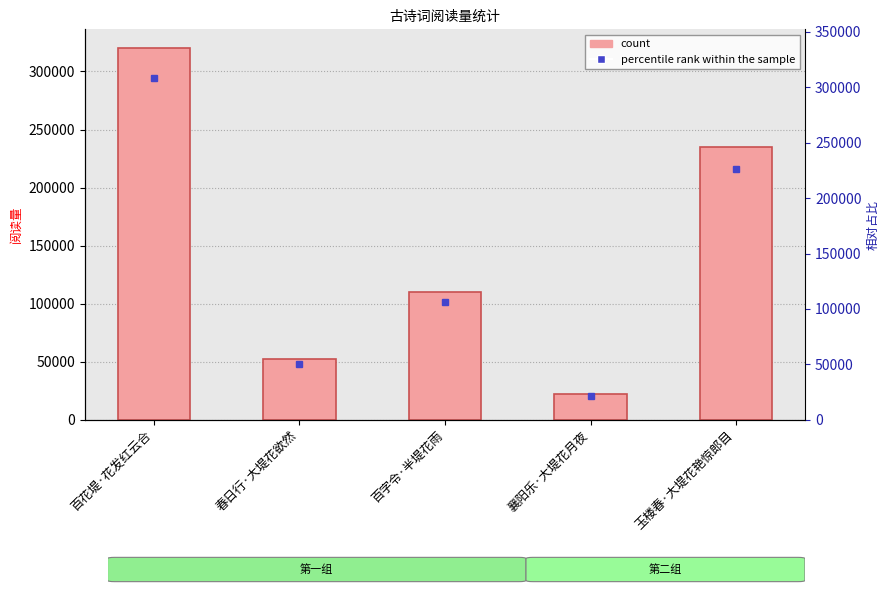

What position from the right is 春日行·大堤花欲然?

4